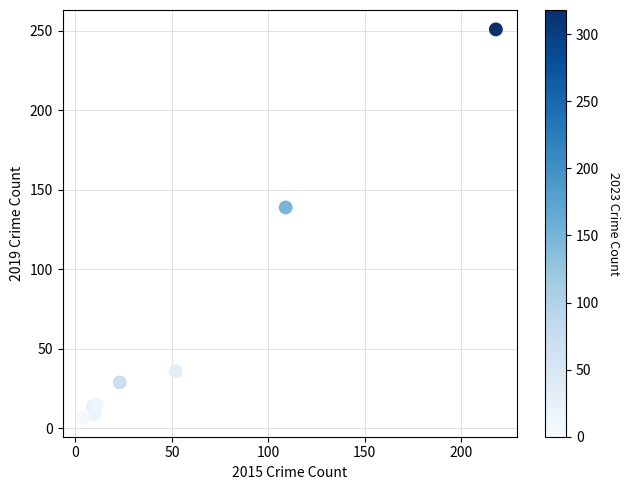

What Y value in the scatter plot is closest to 129?

139